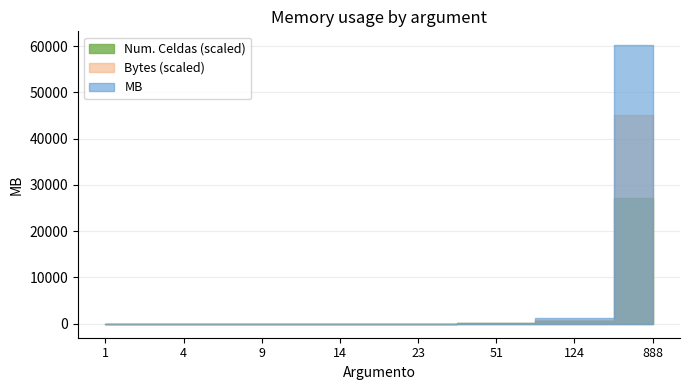

Count the number of categories in the chart.

8